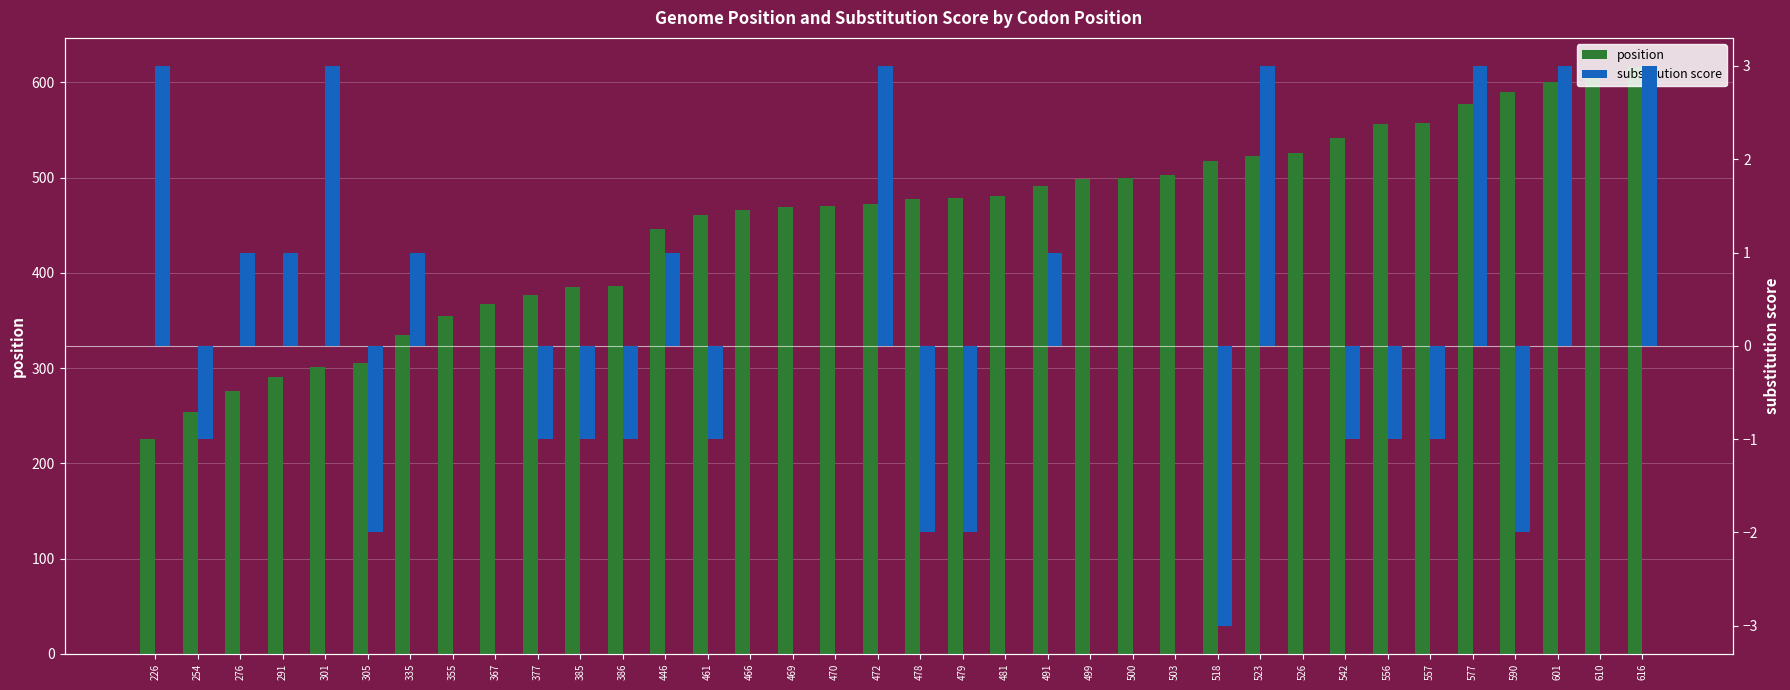

Which series has the largest total across all categories?

position